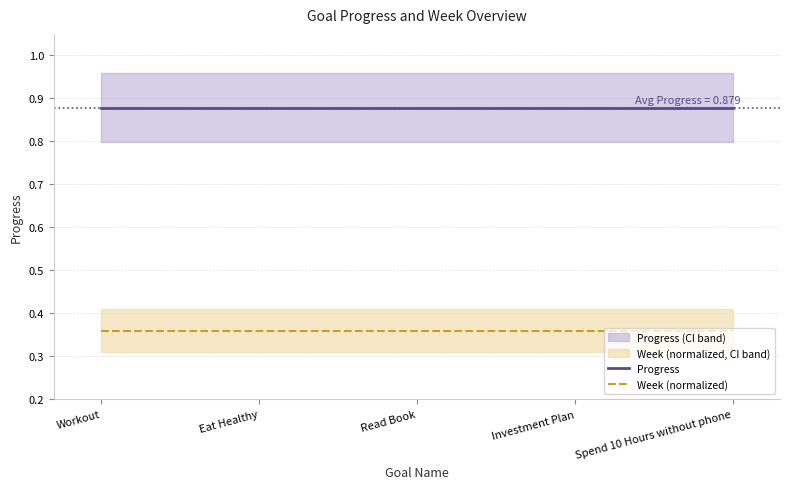

Rank the categories by Progress value from lowest to highest.

Workout, Eat Healthy, Read Book, Investment Plan, Spend 10 Hours without phone